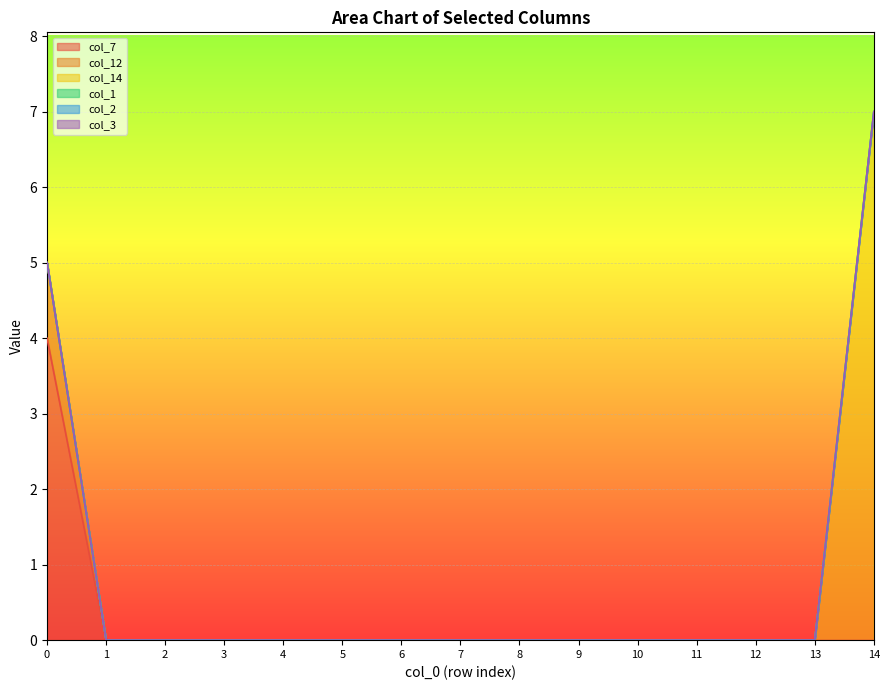

Which series has the widest spread of values?

col_14